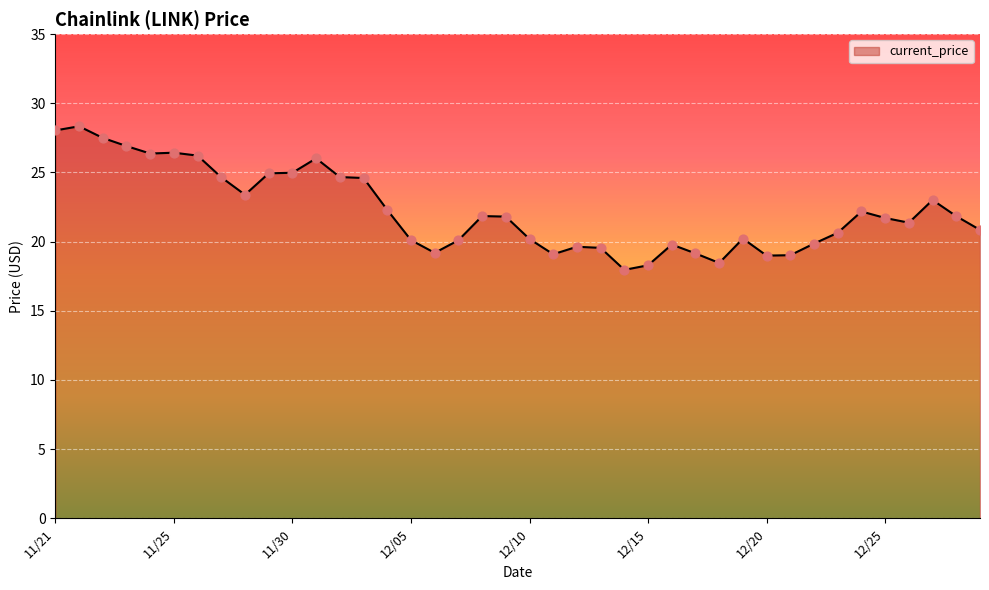

What is the minimum value shown in the chart?

18.0